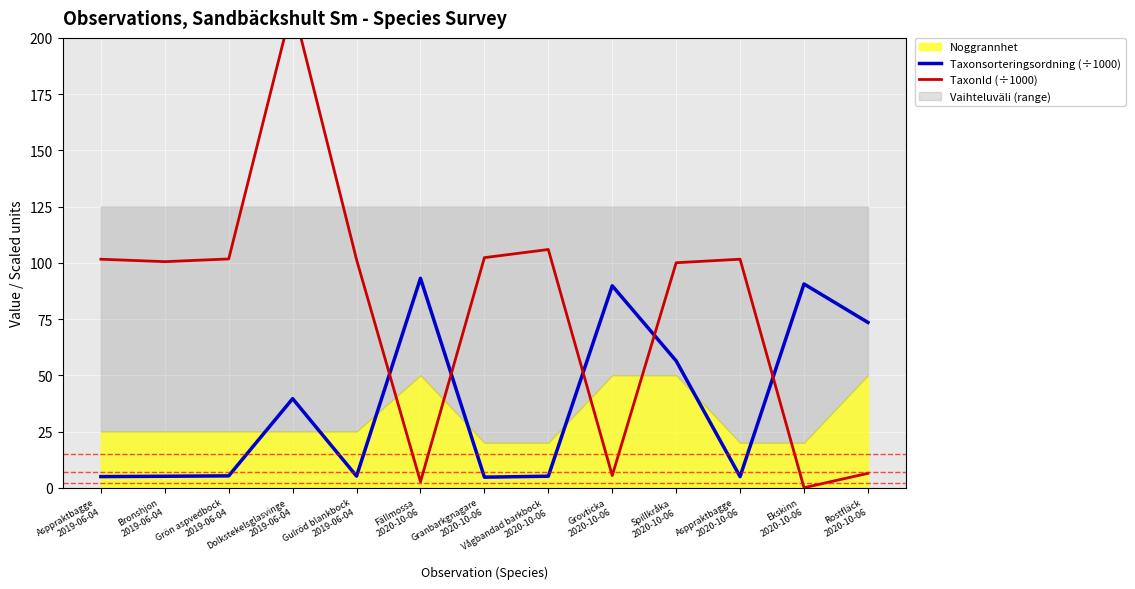

What value does the Taxonsorteringsordning (÷1000) series have at Grön aspvedbock
2019-06-04?

5.3